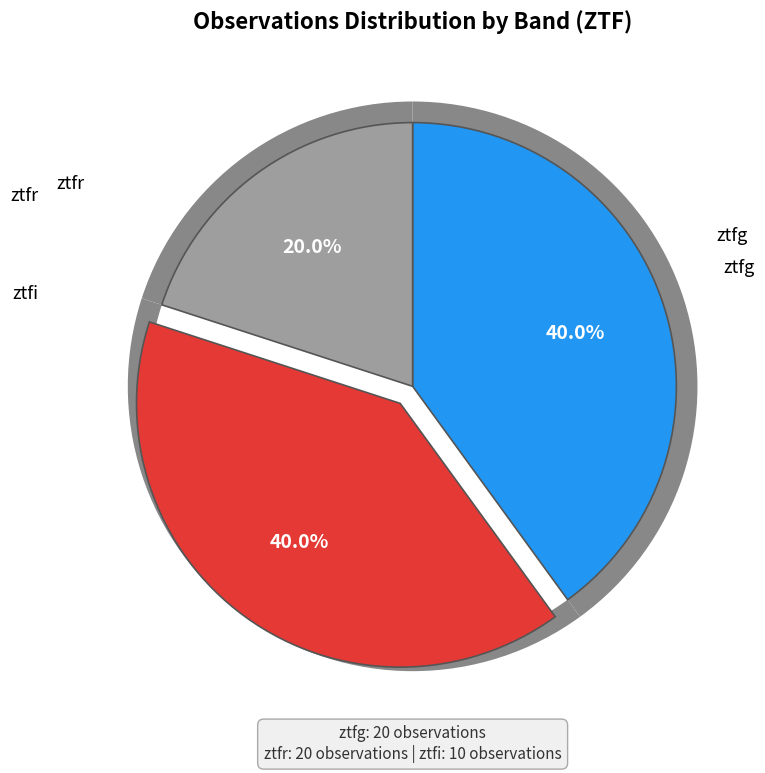

What is the change in value from ztfg to ztfi?

-10